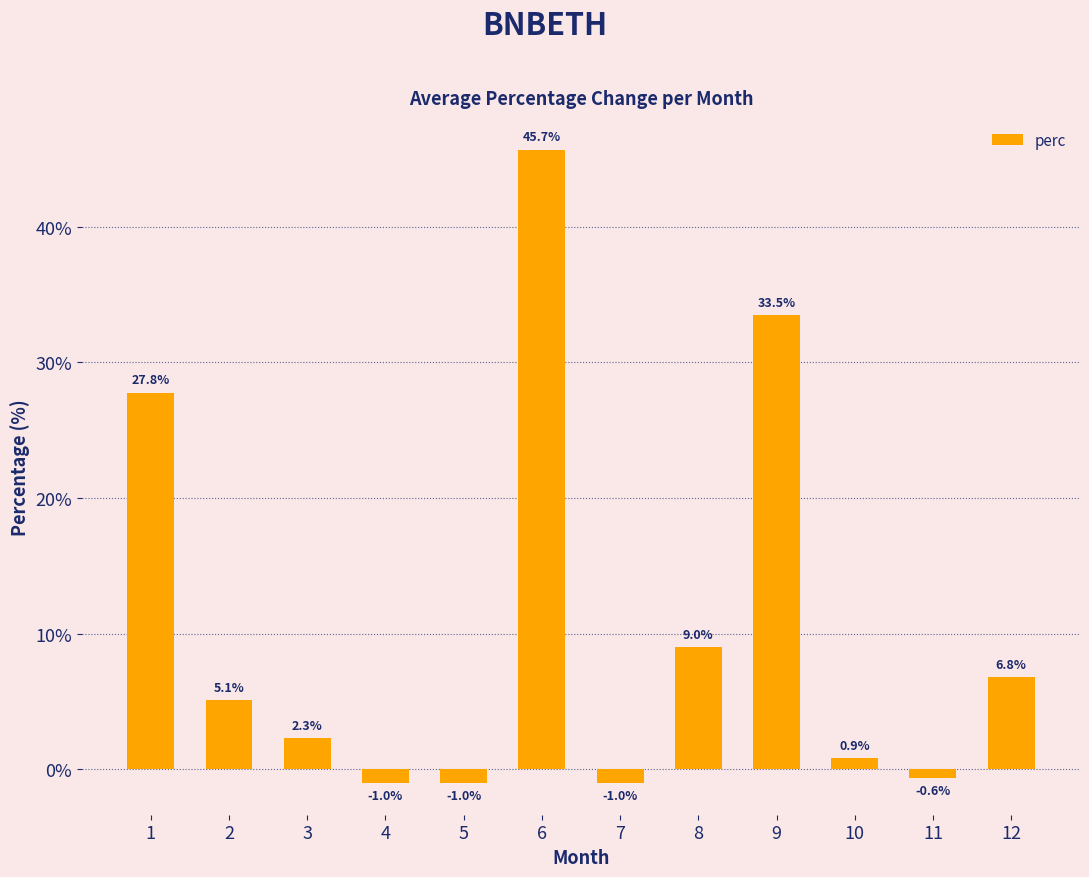

What is the minimum value shown in the chart?

-1.0